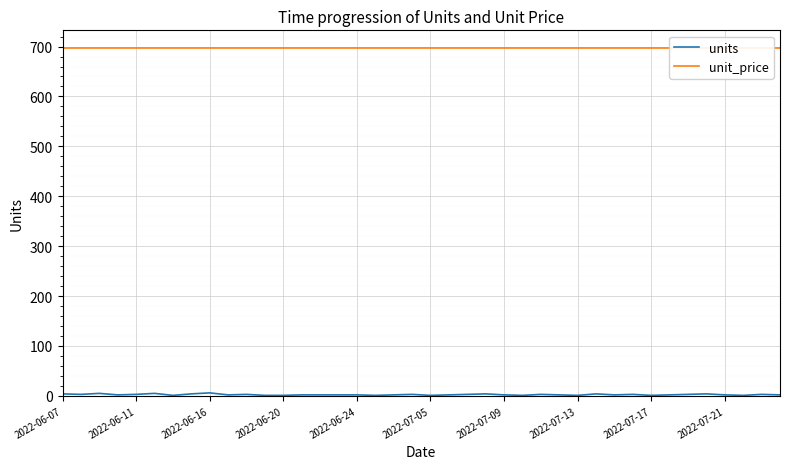

List the series in order of their overall mean, lowest first.

units, unit_price